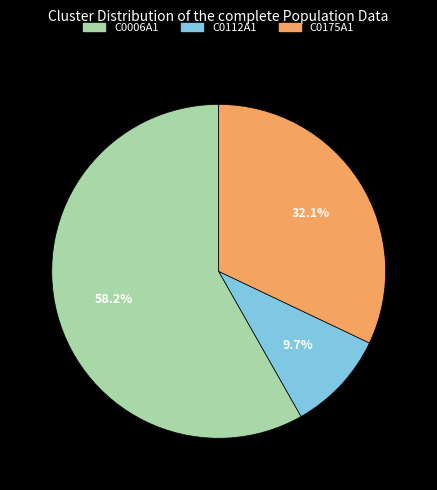

To the nearest percent, what is the difference between the largest and smallest slice percentages?

48%